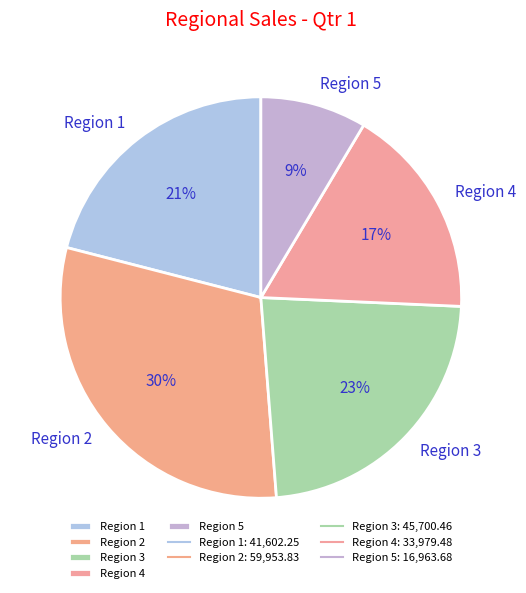

Which category has the smallest portion of the pie?

Region 5